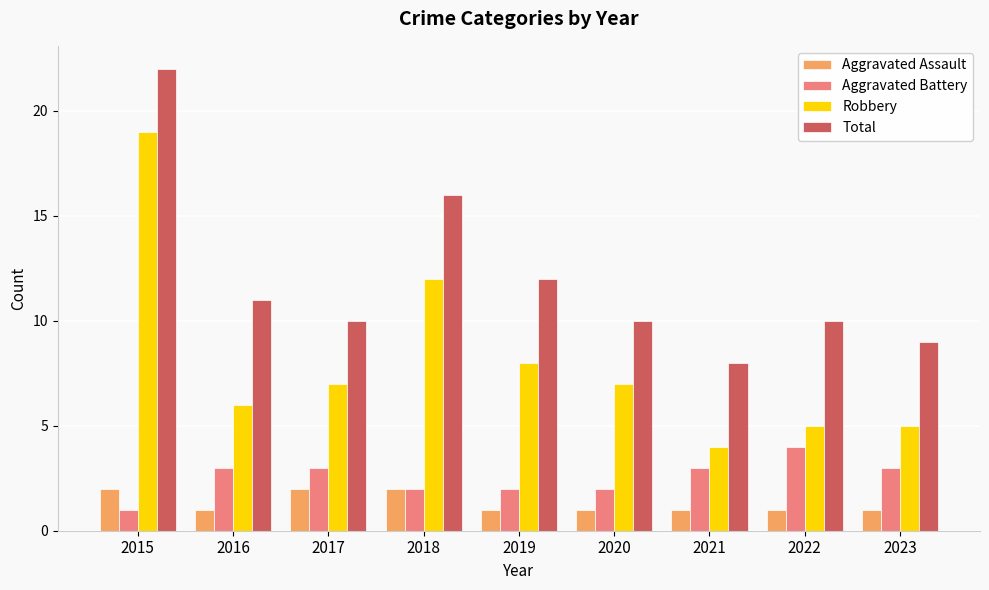

True or false: Aggravated Assault has a value of 2 at 2015.

True